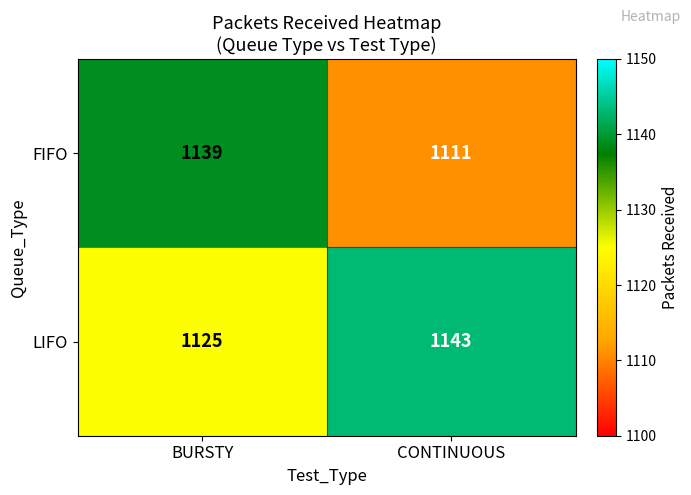

Which category has the lowest value in the FIFO series?

CONTINUOUS